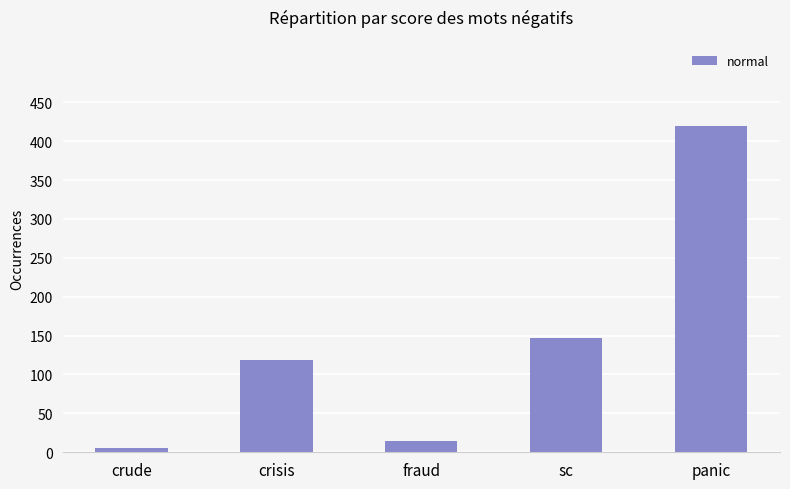

How many values are below 119?

2